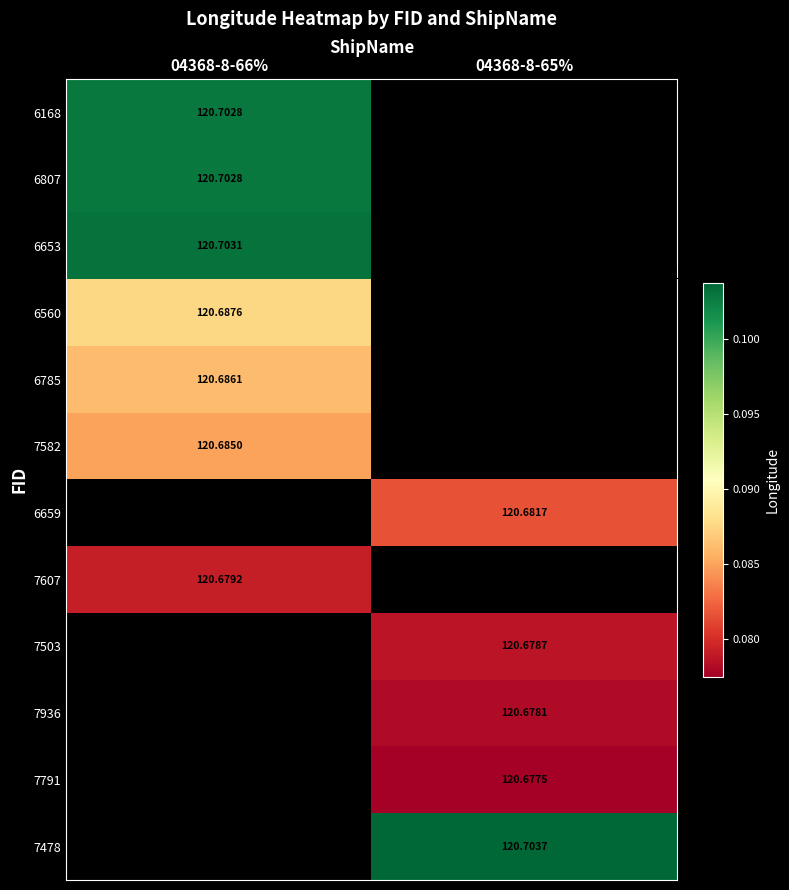

At which label does 7607 reach its peak?

04368-8-66%